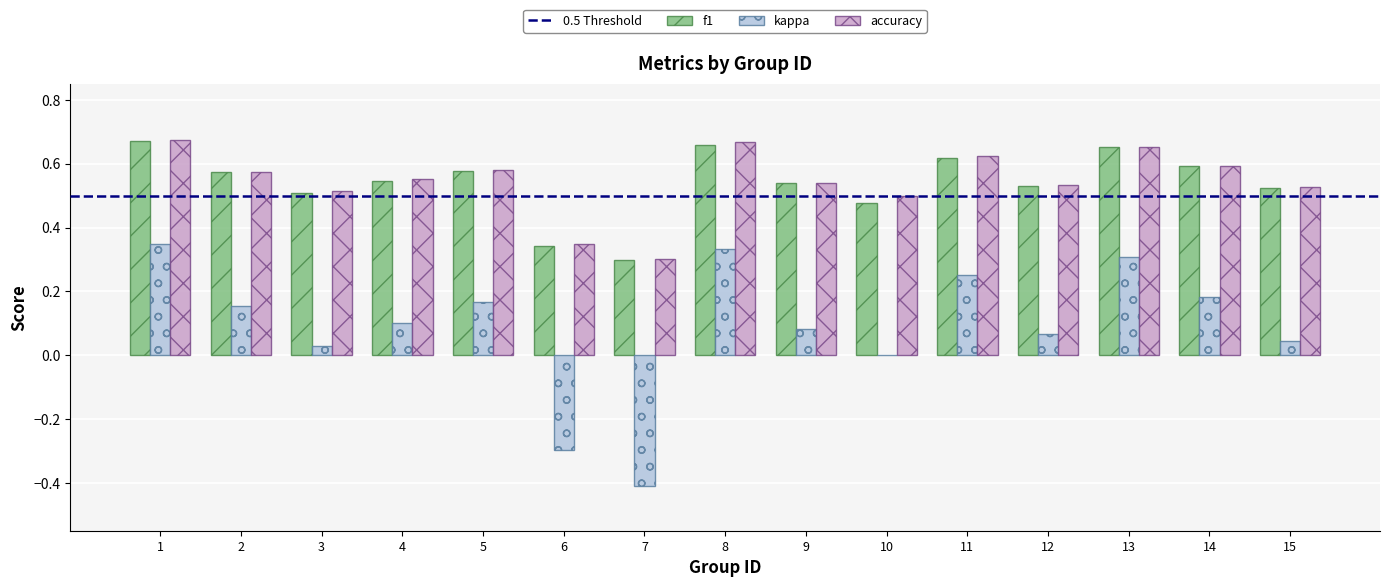

What is the total value across all series at 9?

1.2